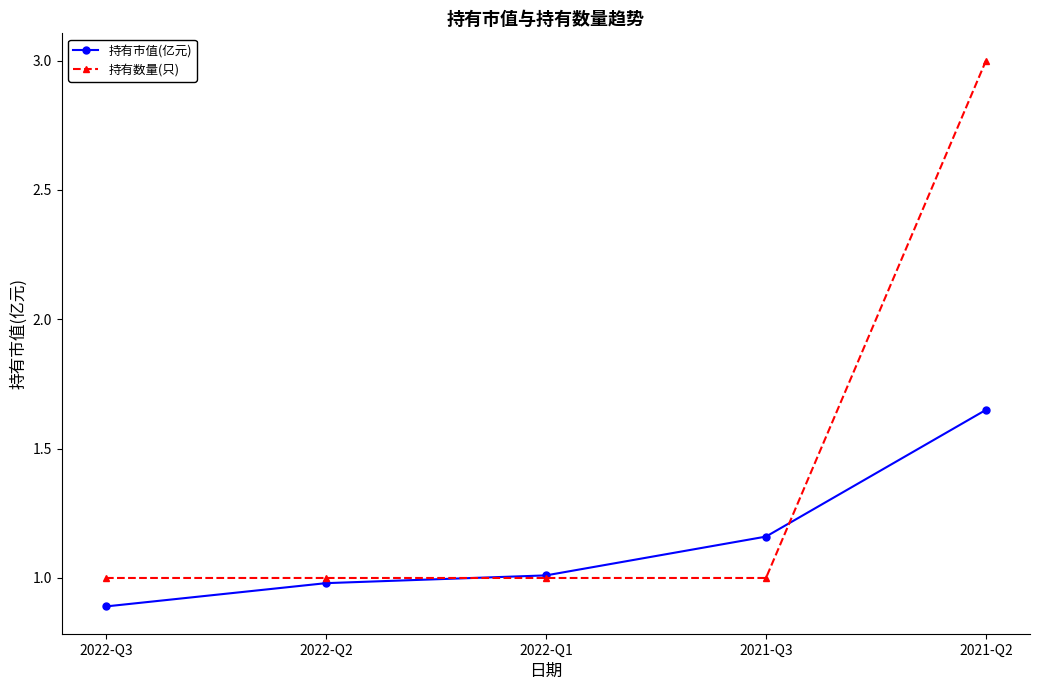

What is the label of the 4th point from the left?

2021-Q3